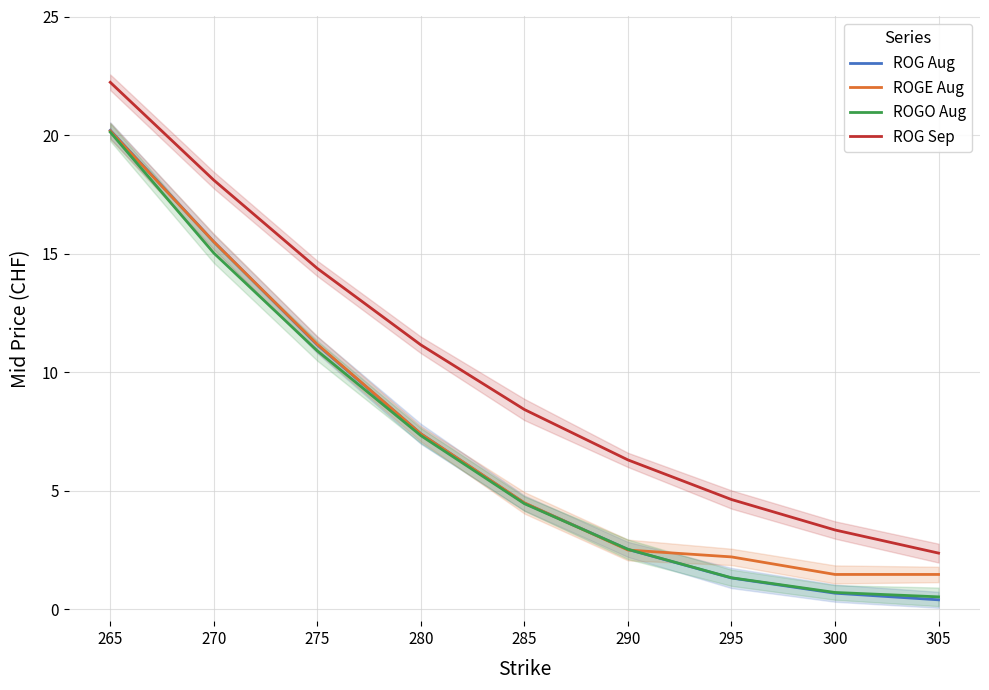

How many times do ROGE Aug and ROG Aug cross each other?

2